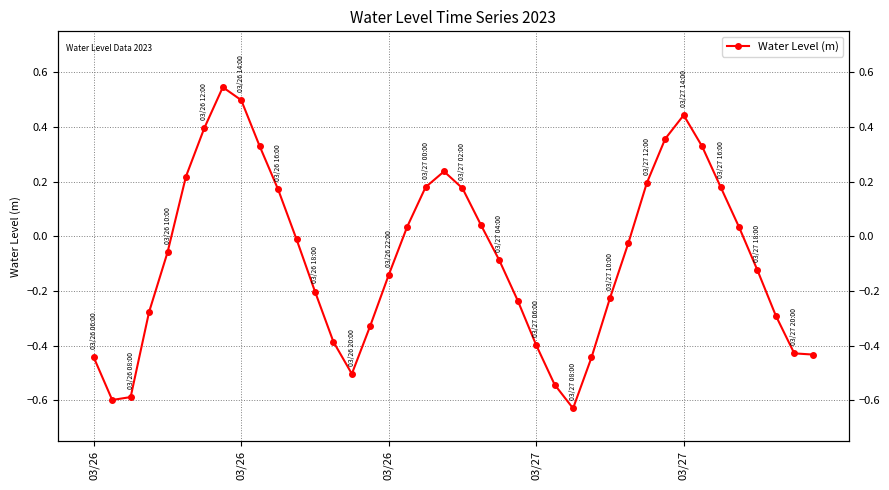

How many values are below zero?

23